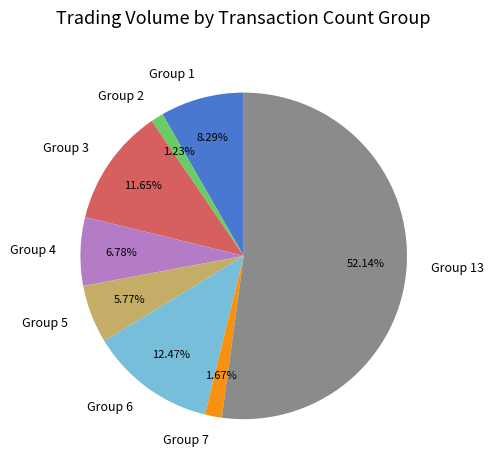

Which category has the biggest portion of the pie?

Group 13